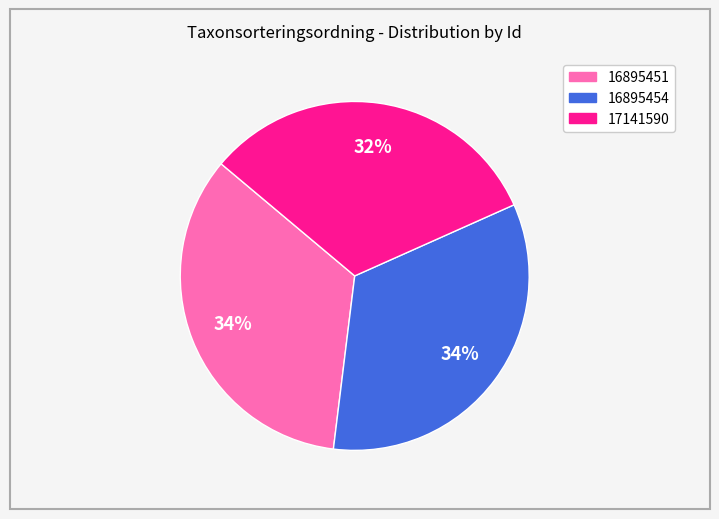

Combined, do 17141590 and 16895451 account for over 50%?

Yes